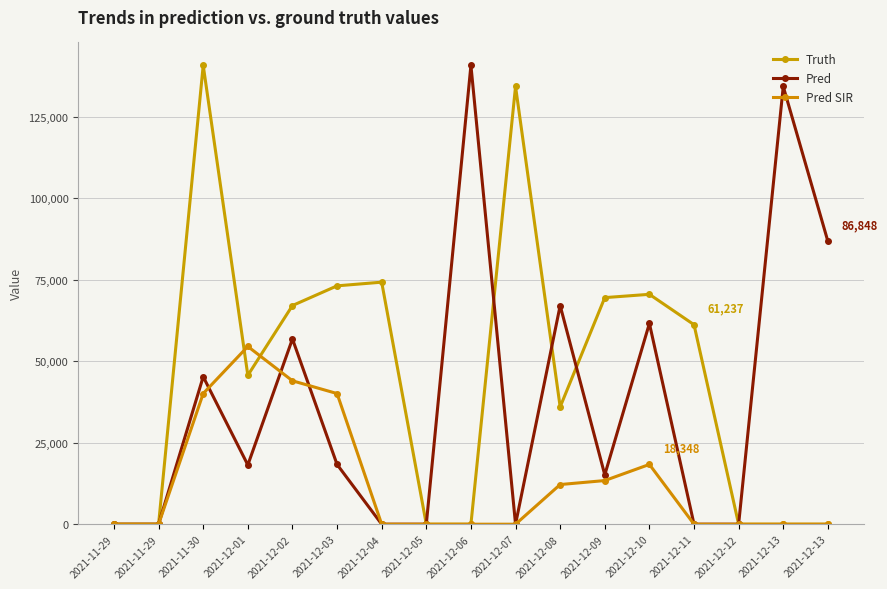

True or false: Pred SIR and Truth cross at least once.

True